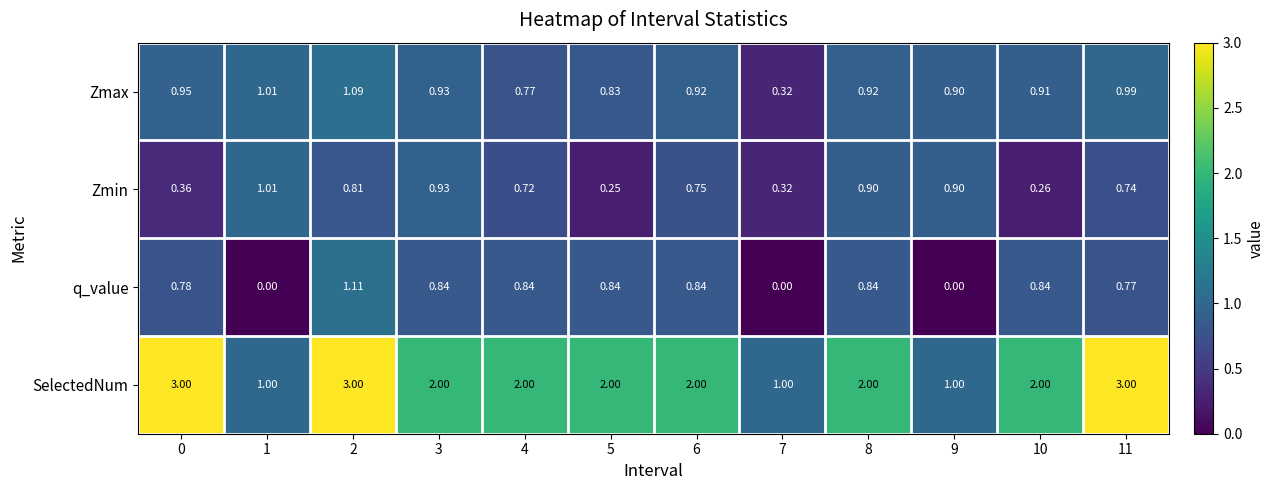

At 2, list the series in order from largest to smallest.

SelectedNum, q_value, Zmax, Zmin